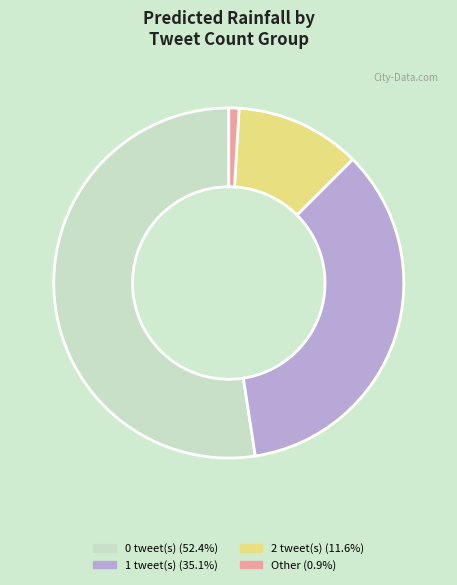

Does any single category account for the majority?

Yes